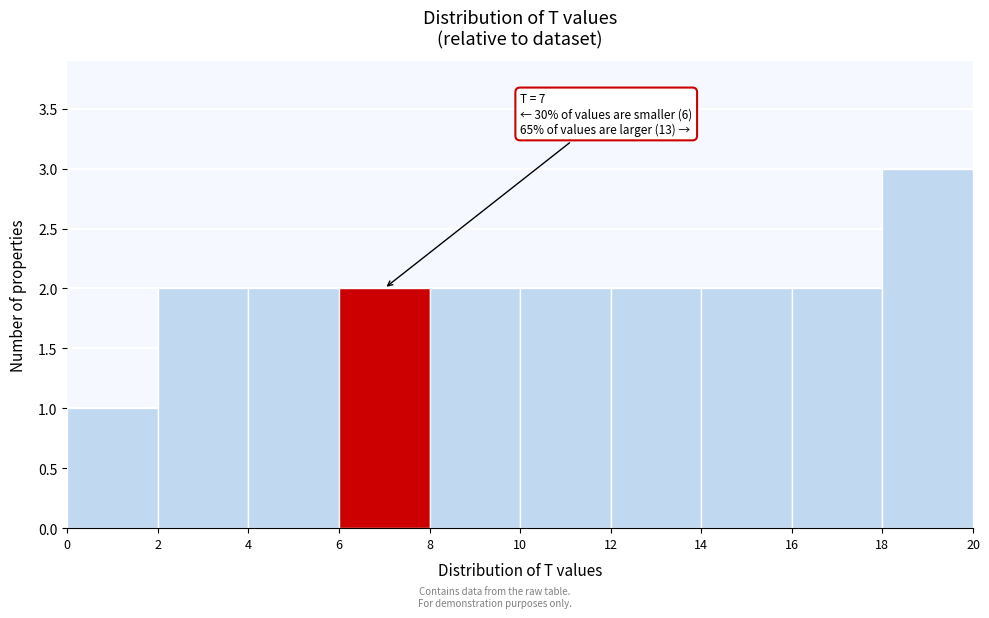

Which range on the x-axis has the tallest bar?

18 to 20